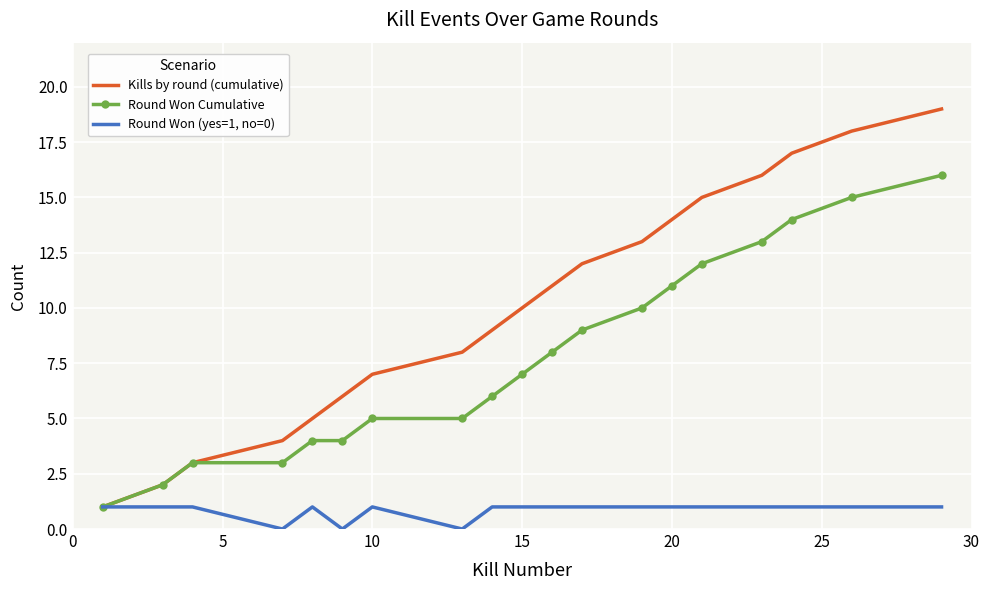

What is the minimum value for Round Won Cumulative?

1